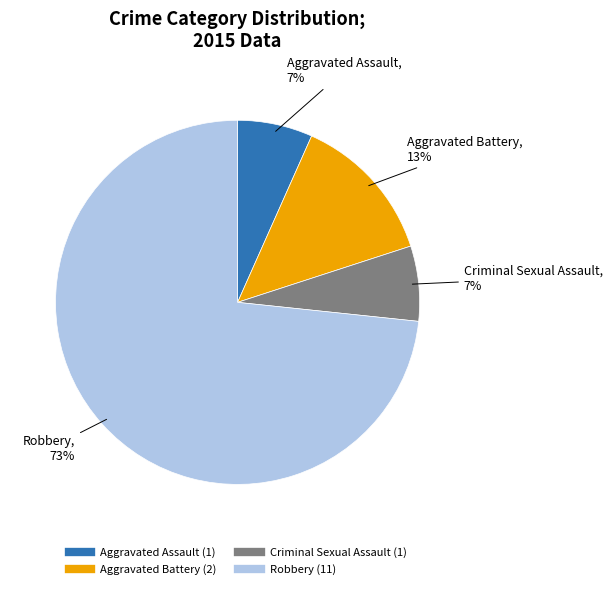

To the nearest percent, what is the average slice percentage?

25%